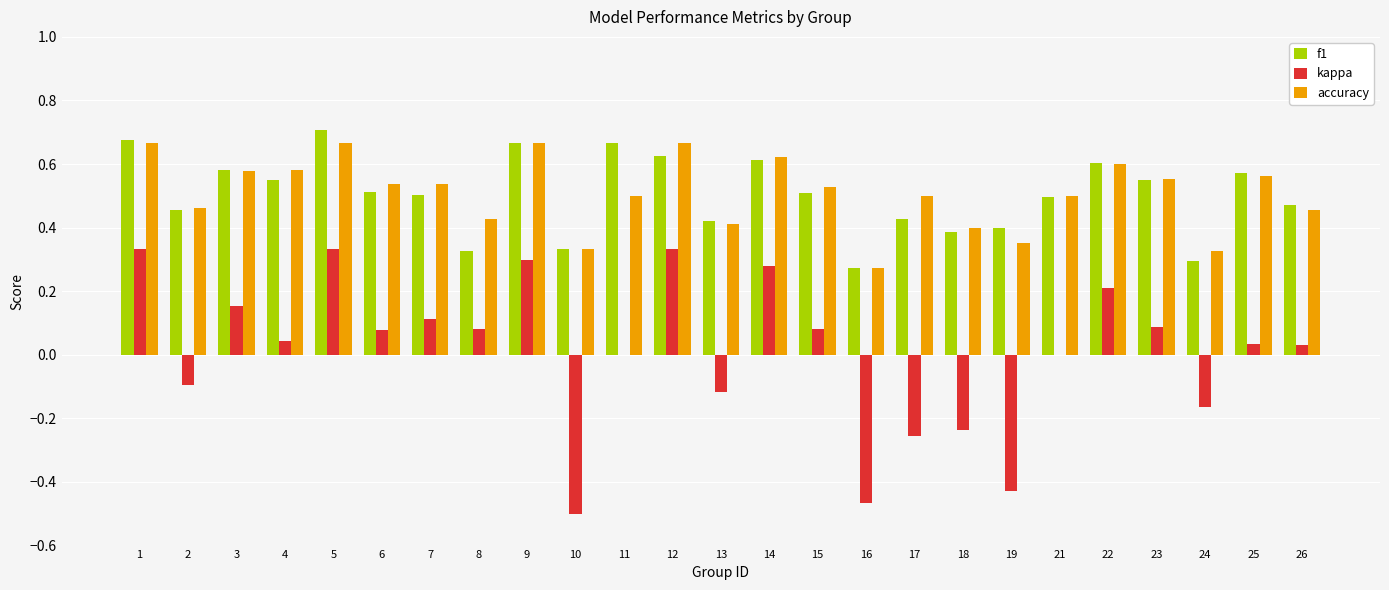

Between 8 and 25, which series saw the biggest shift?

f1